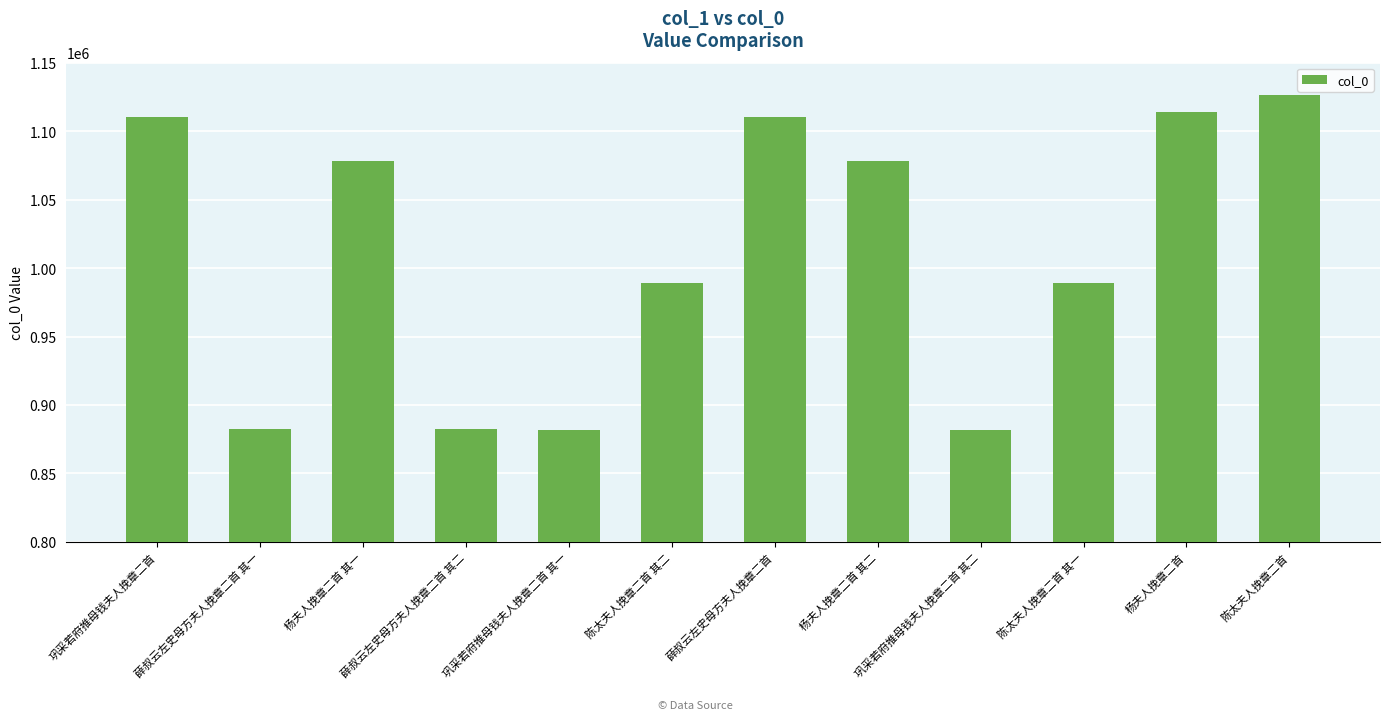

Count the number of categories in the chart.

12